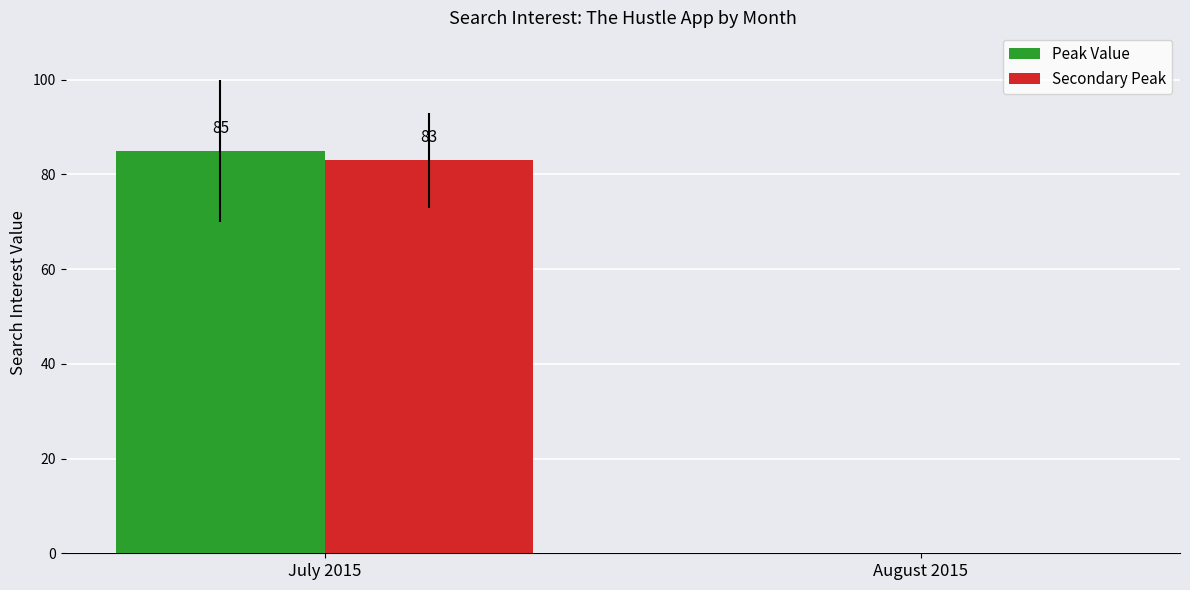

At which category does the chart reach its peak across all series?

July 2015